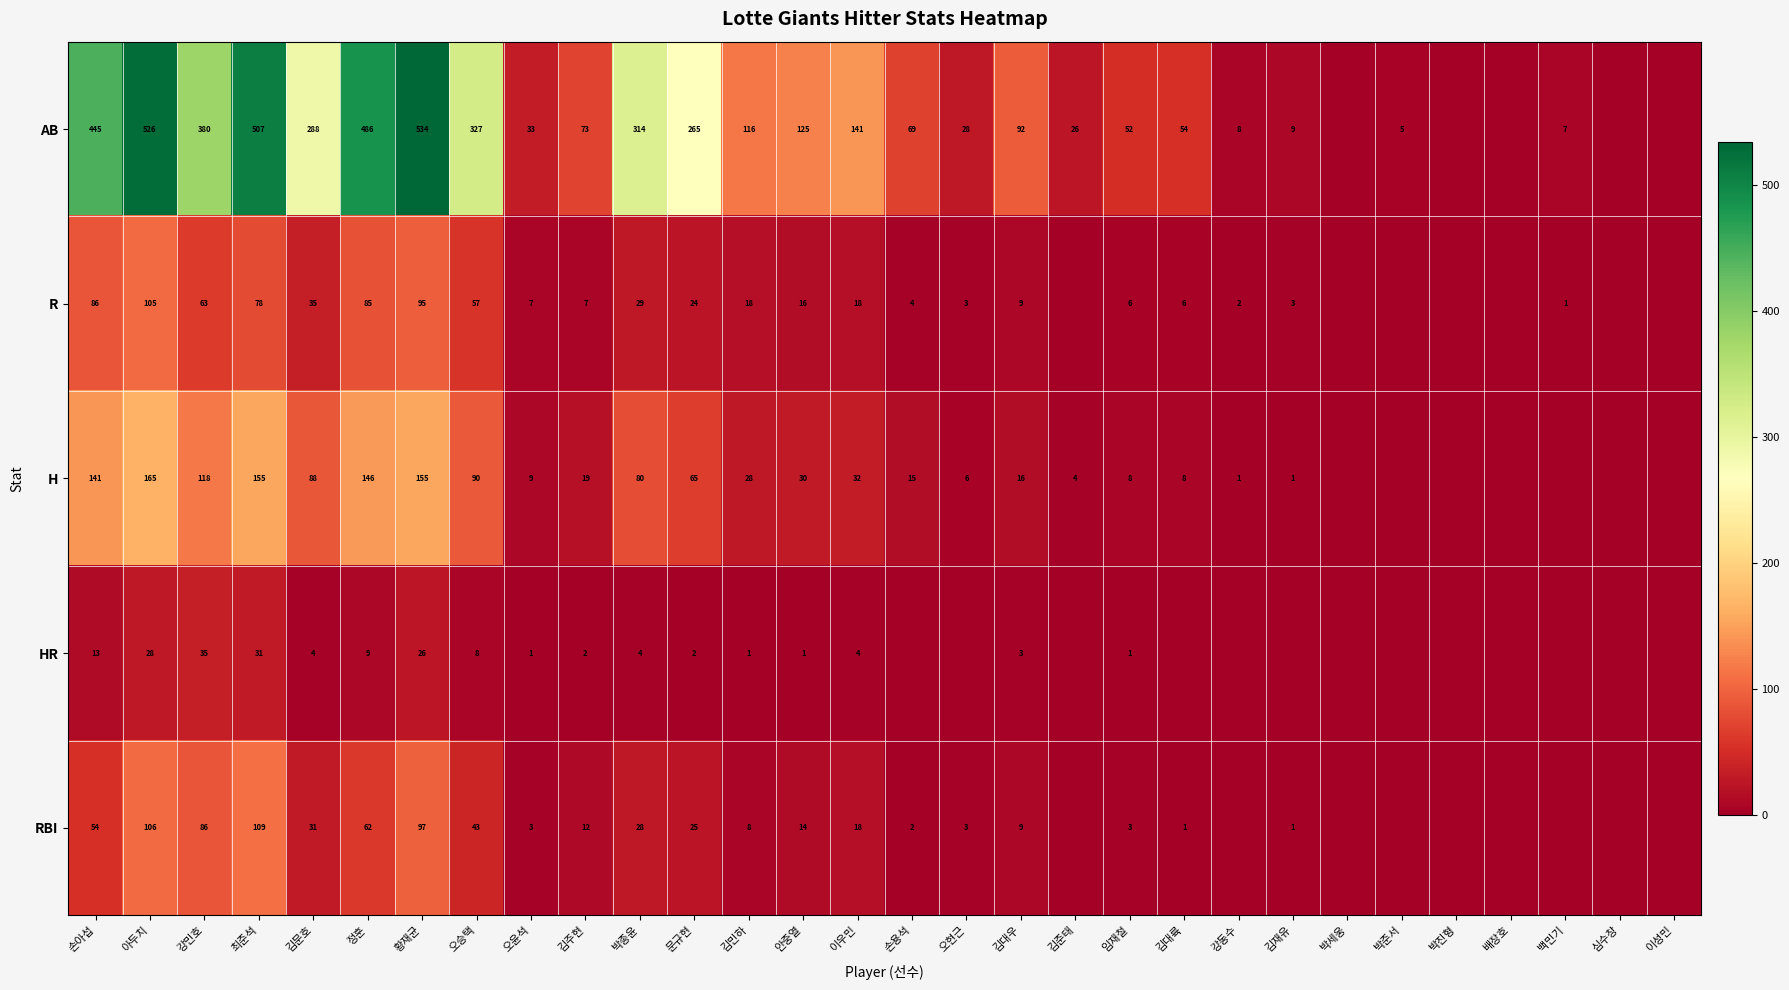

What is the total value across all series at 김문호?

446